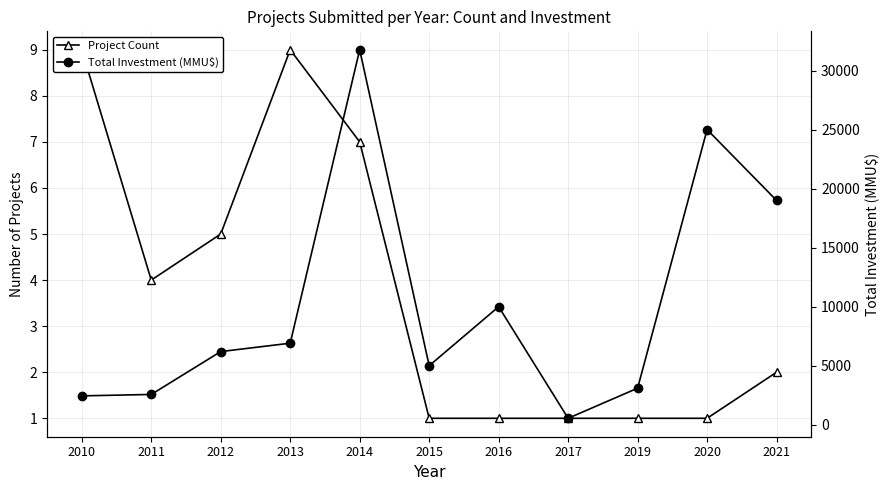

List the labels in order of Total Investment (MMU$) value, smallest first.

2017, 2010, 2011, 2019, 2015, 2012, 2013, 2016, 2021, 2020, 2014